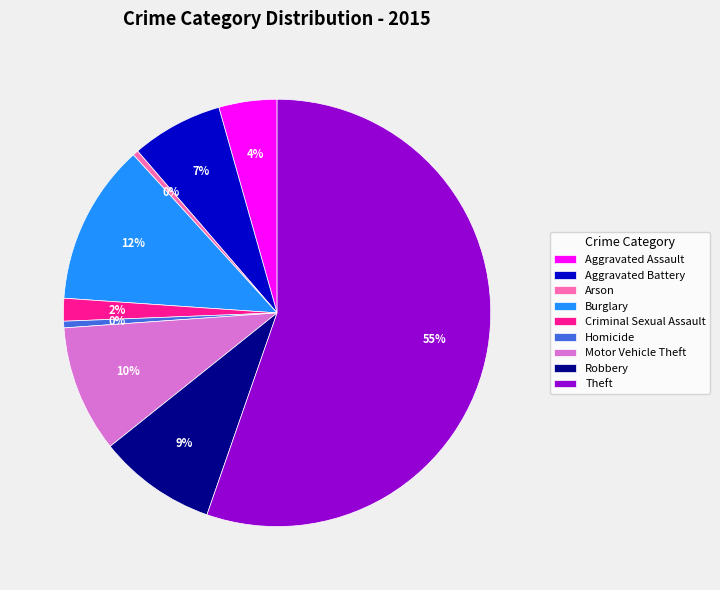

How many slices are in this pie chart?

9